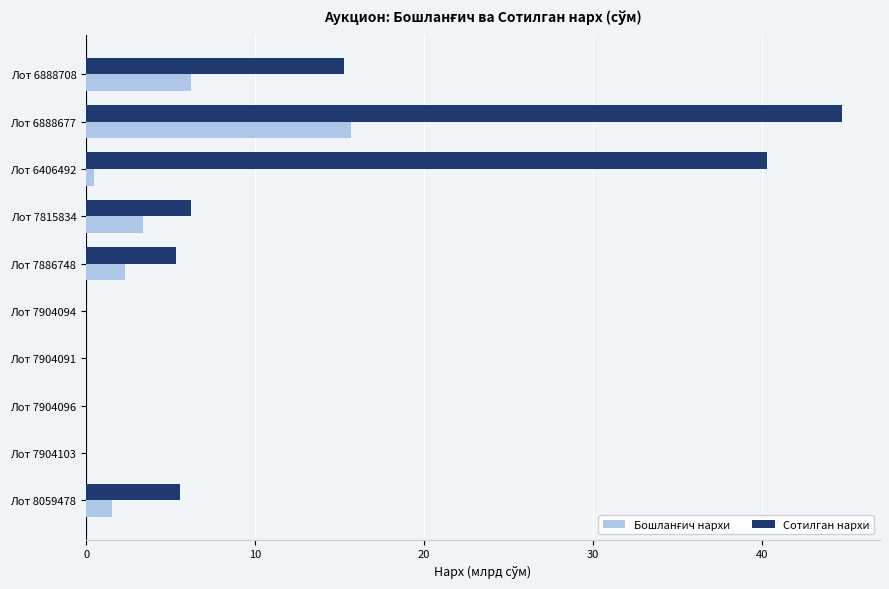

Which series has the largest total across all categories?

Сотилган нархи